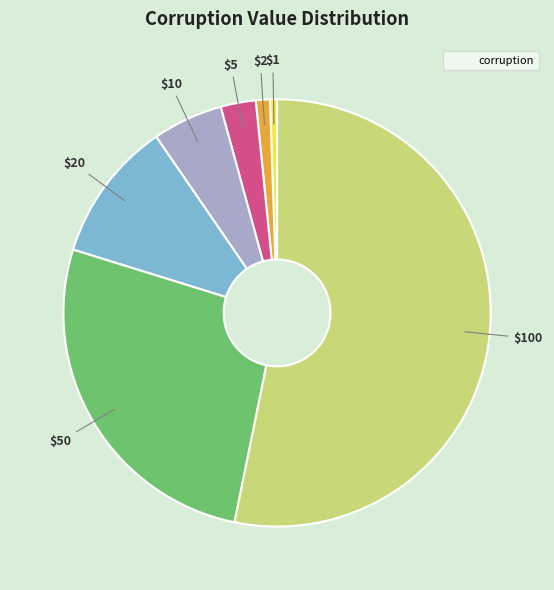

Does any single category account for the majority?

Yes